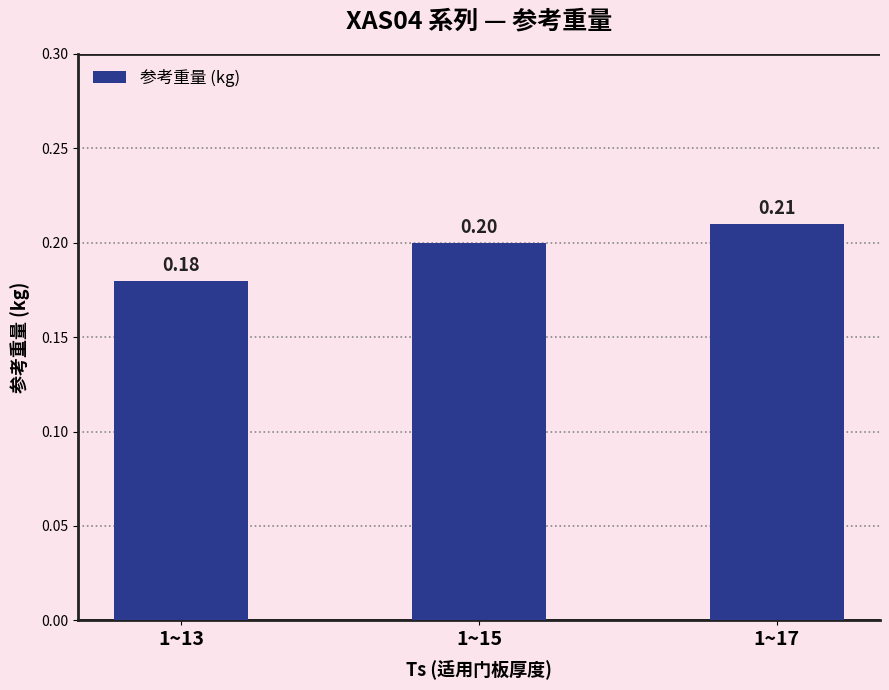

Reading right to left, extract all data points from this chart.

1~17=0.2	1~15=0.2	1~13=0.2